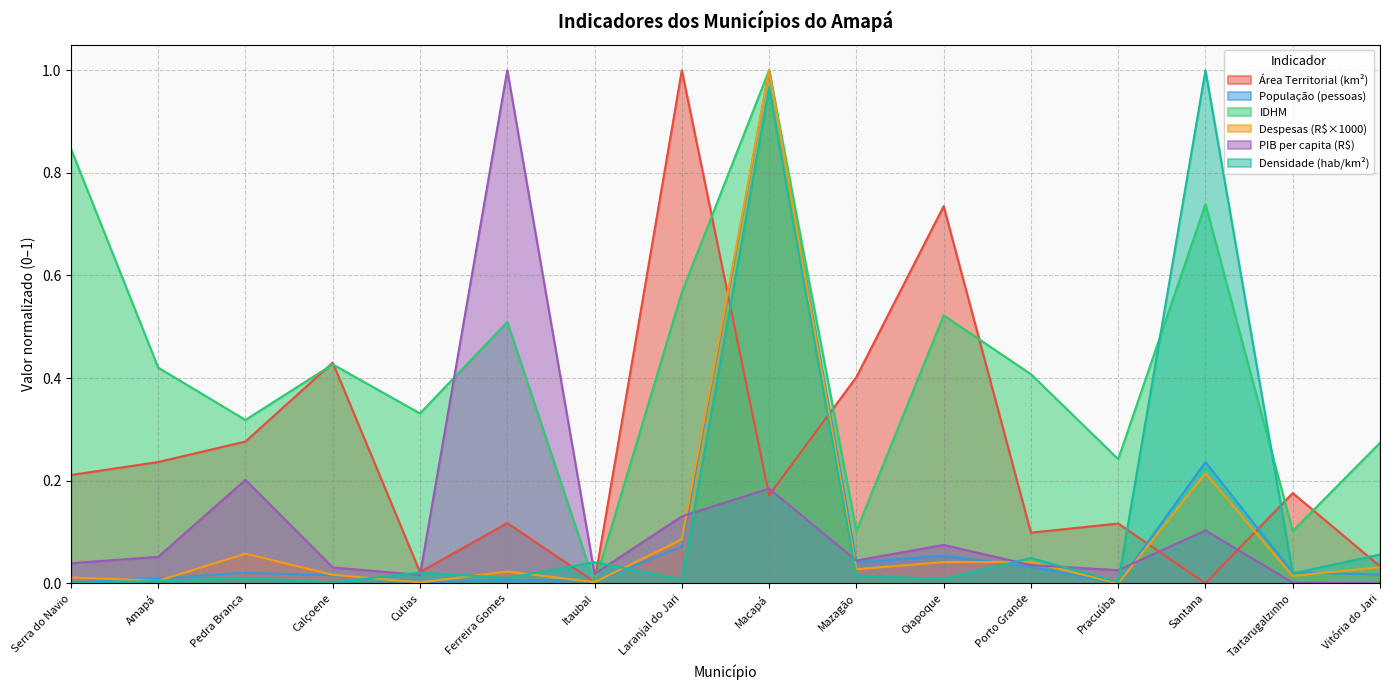

How many intersections are there between Densidade (hab/km²) and PIB per capita (R$)?

9